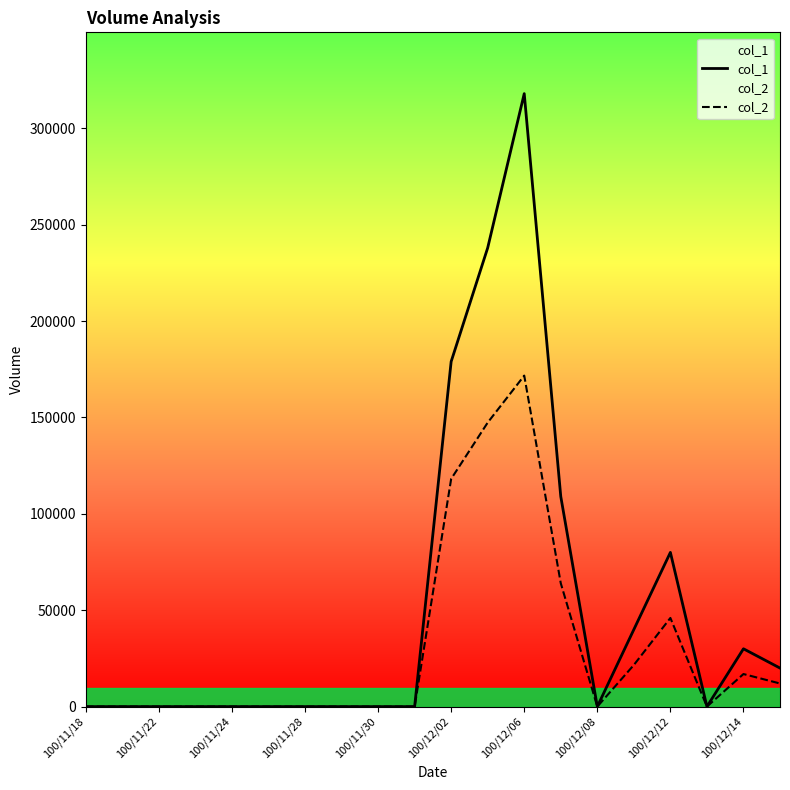

Which series changed the most between 100/11/18 and 17?

col_1